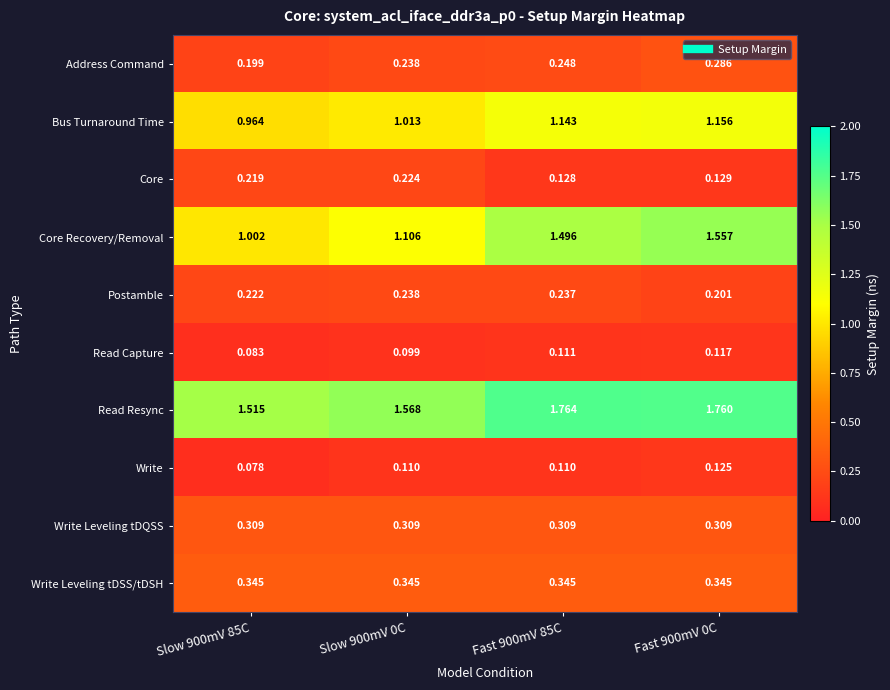

Is the value of Postamble at Fast 900mV 0C greater than the value of Write Leveling tDSS/tDSH at Slow 900mV 85C?

No